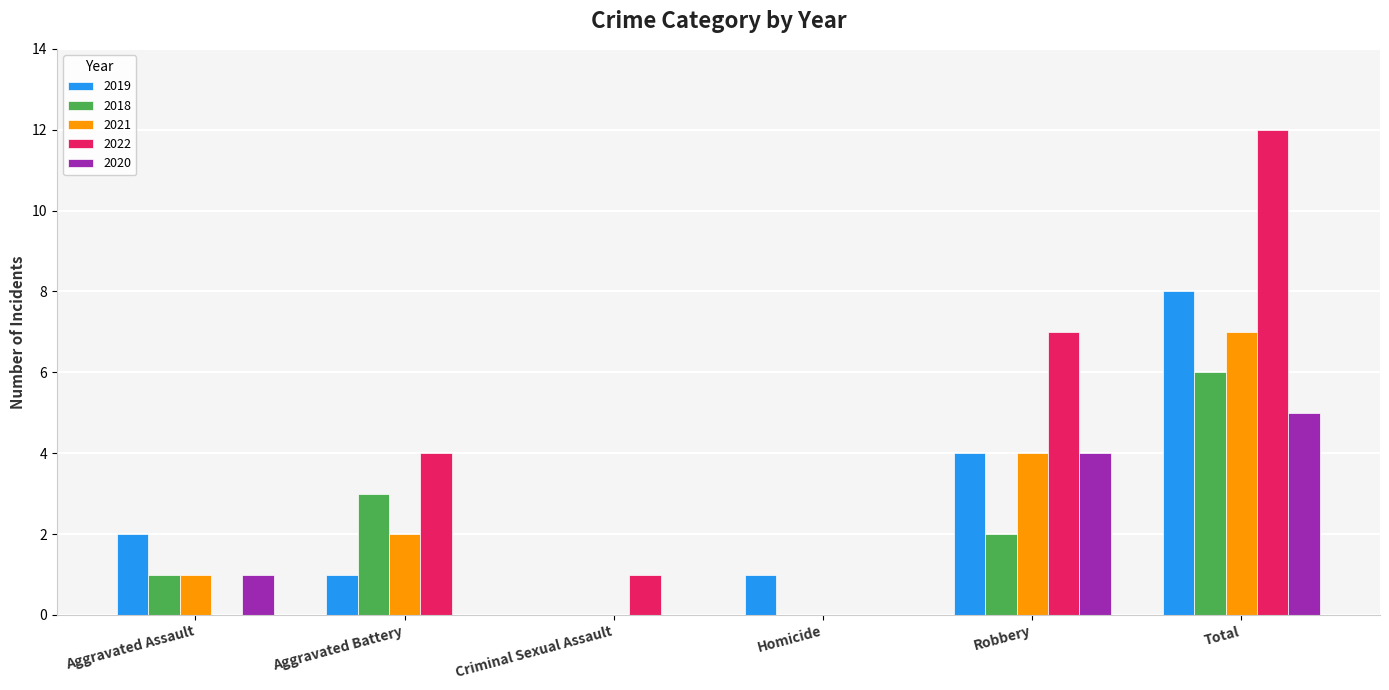

Which series has the largest range (max minus min)?

2022